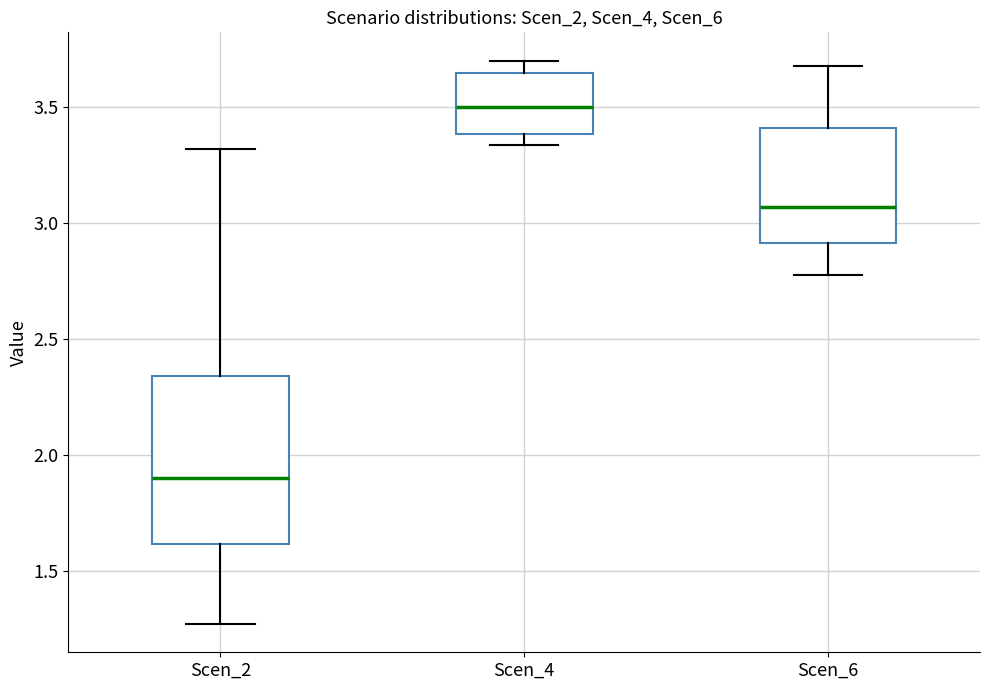

Reading left to right, read every box against the y-axis: the position of its median line, the range the box covers, and the ends of its whiskers. The values are not printed on the chart, so give them approximately, as read against the axis.

Scen_2: median 1.90, box 1.60 to 2.35, whiskers 1.25 to 3.30
Scen_4: median 3.50, box 3.40 to 3.65, whiskers 3.35 to 3.70
Scen_6: median 3.05, box 2.90 to 3.40, whiskers 2.75 to 3.70